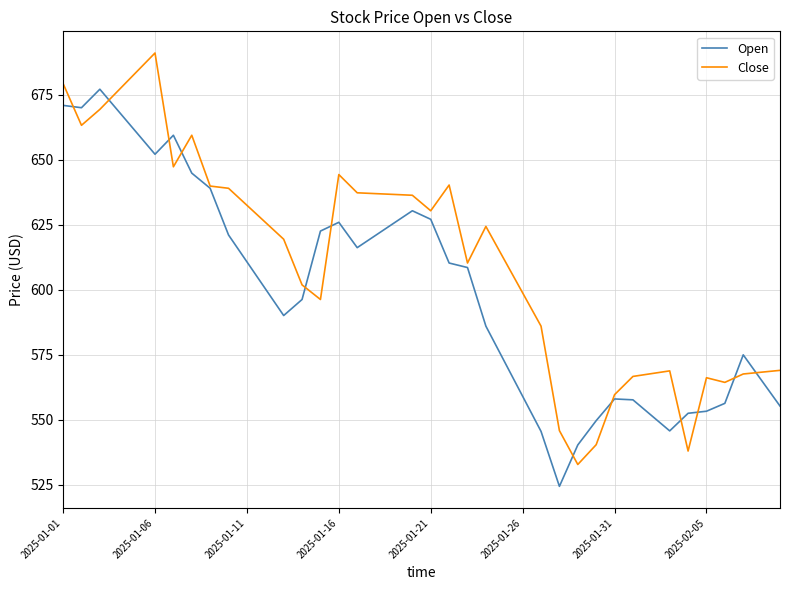

What is the maximum value shown in the chart?

691.2